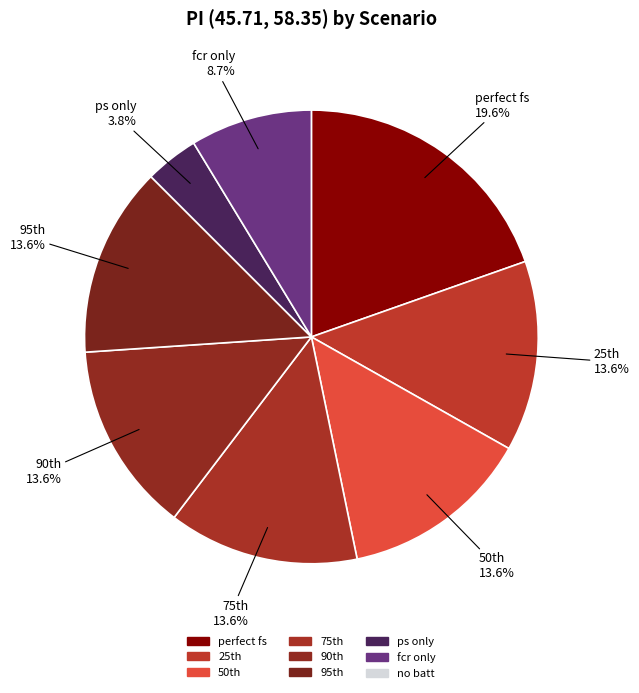

Which category has the biggest portion of the pie?

perfect fs